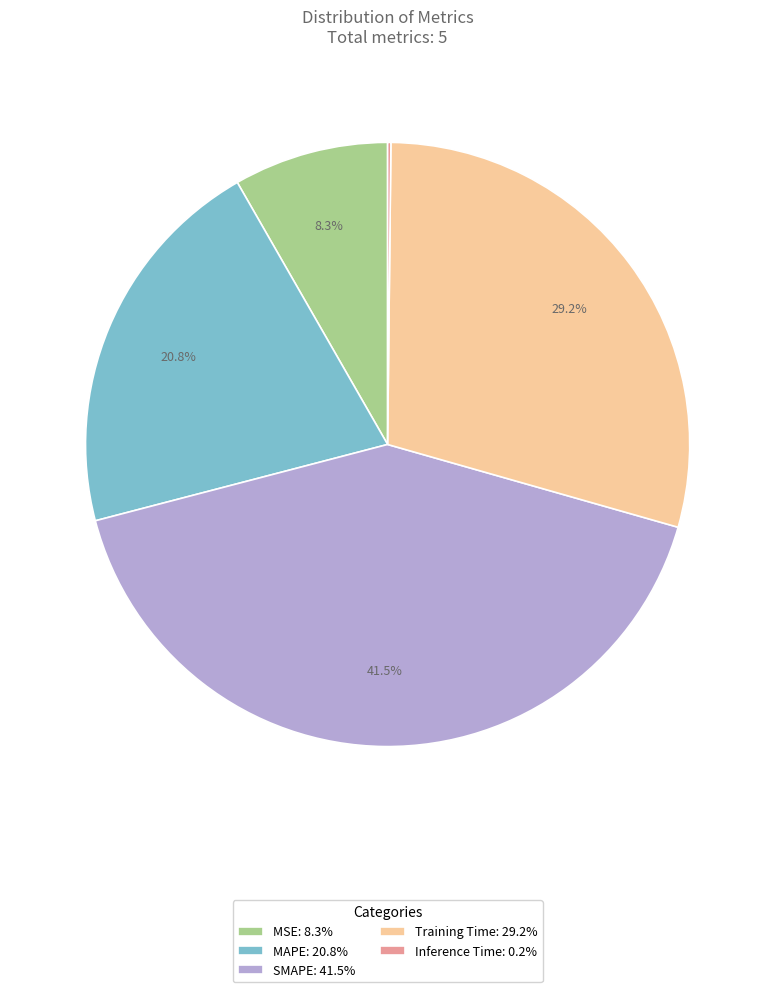

To the nearest percent, what is the difference between the largest and smallest slice percentages?

41%